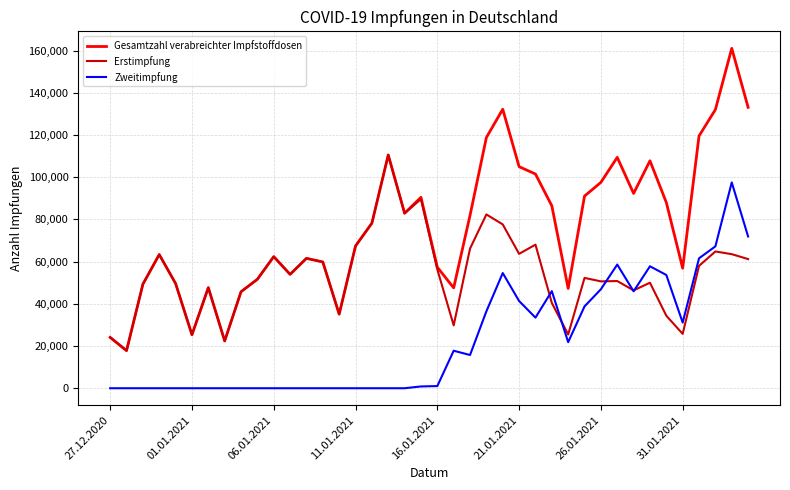

True or false: Erstimpfung and Zweitimpfung intersect in this chart.

True